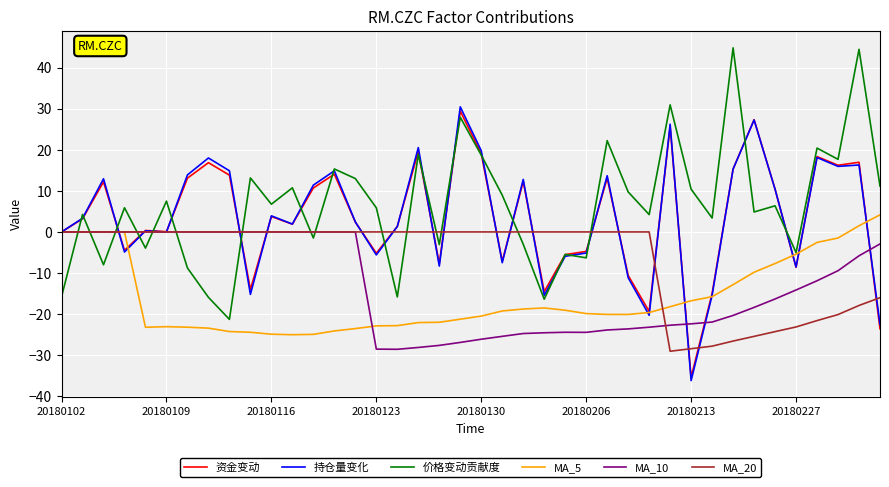

What is the minimum value shown in the chart?

-36.2